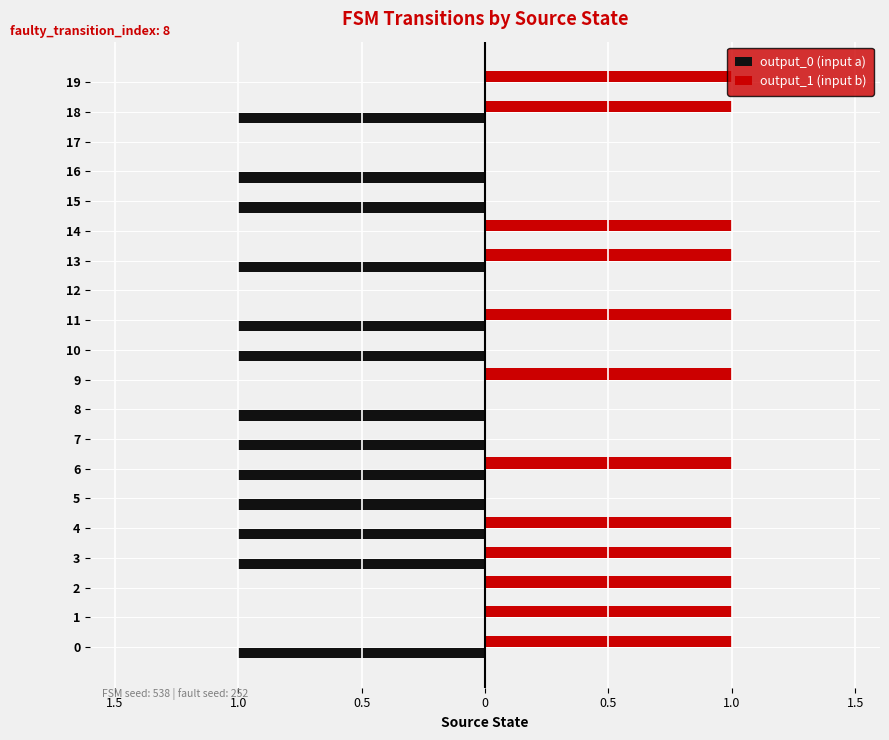

What are all the series names shown in the legend?

output_0 (input a), output_1 (input b)